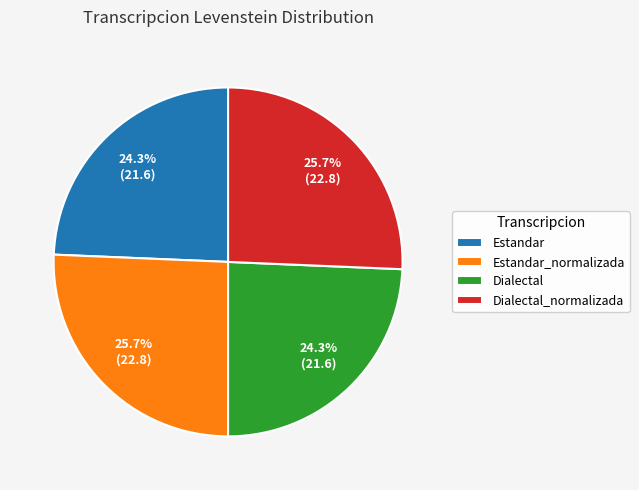

How many segments does this pie chart have?

4